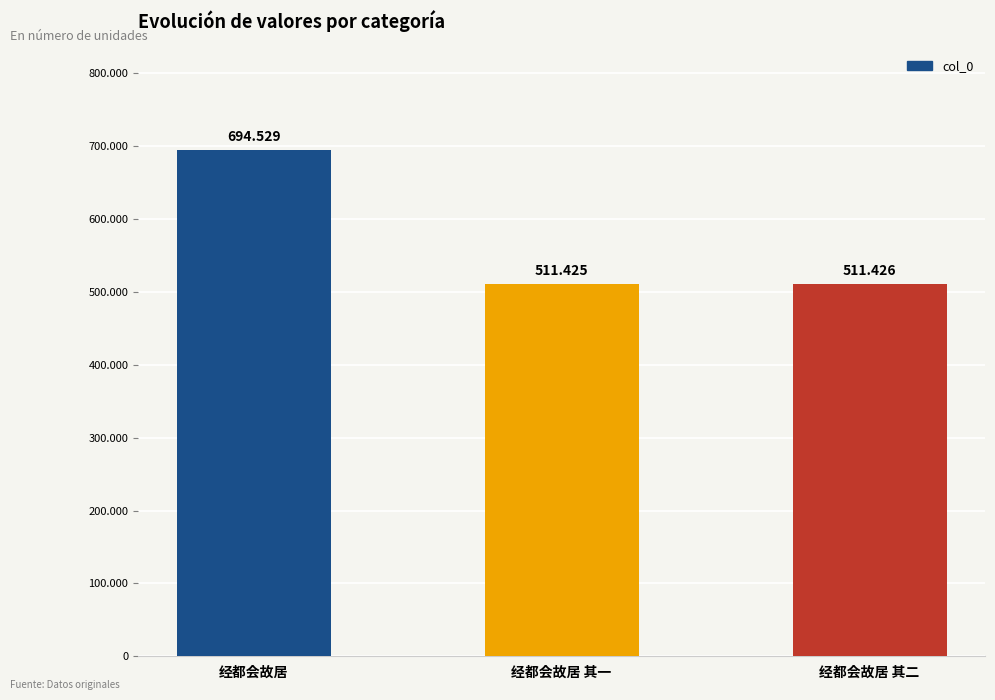

Reading right to left, what are all the values shown in this chart?

511426	511425	694529